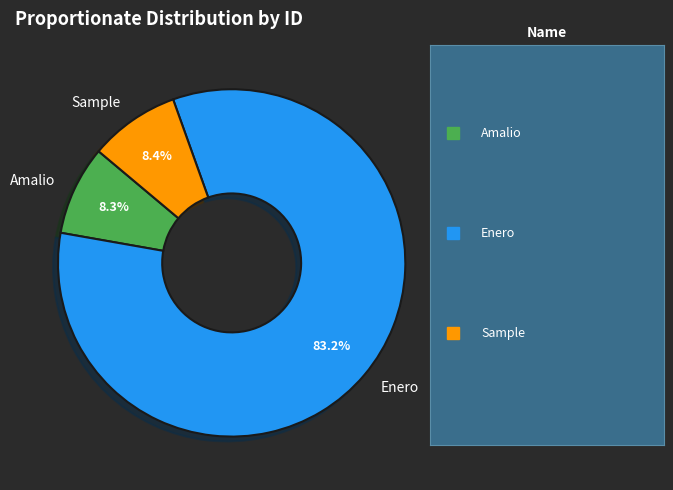

To the nearest percent, what is the combined percentage of Enero and Amalio?

92%